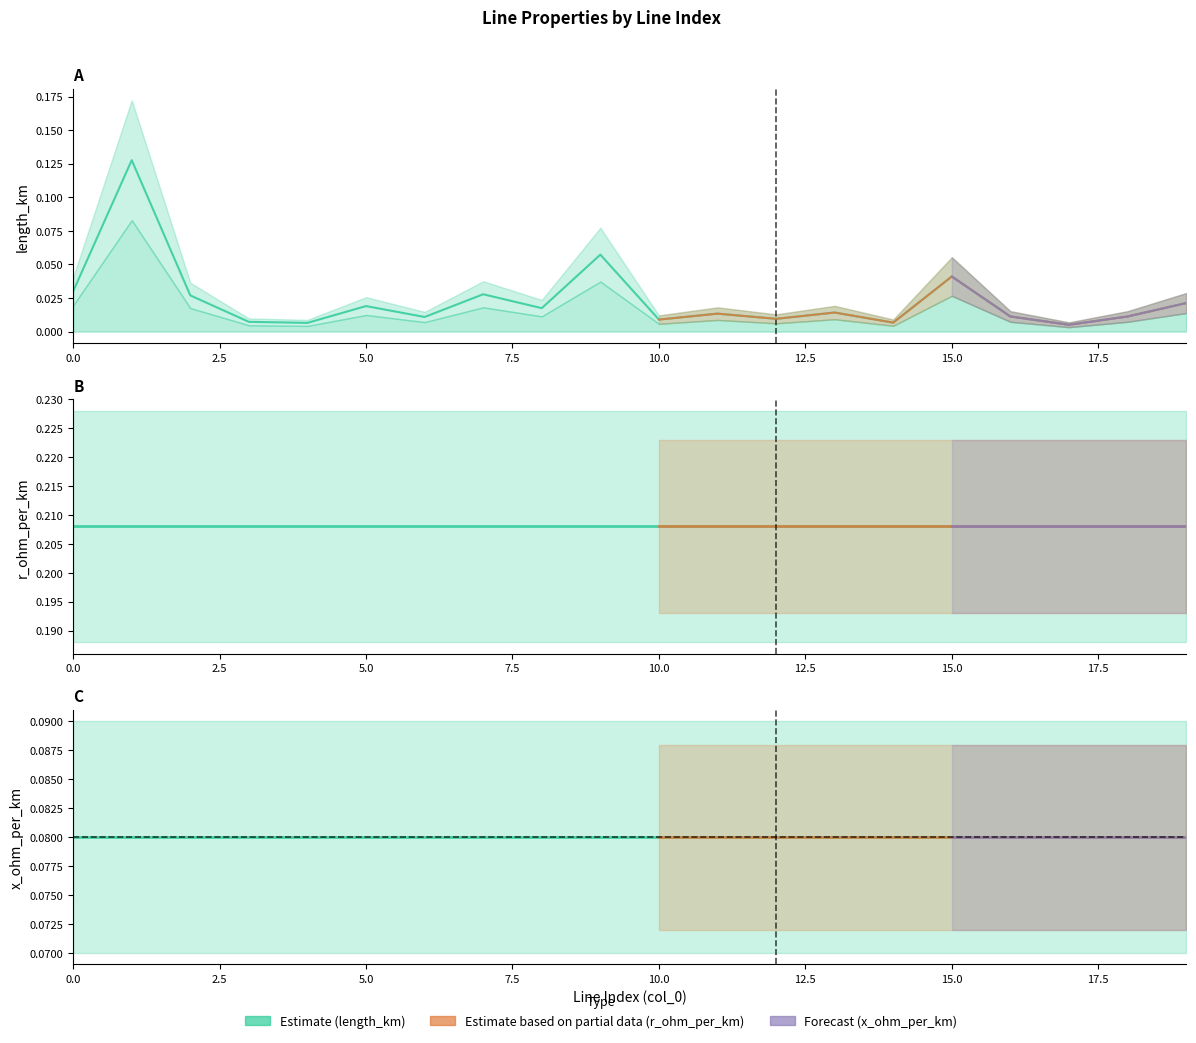

At how many categories does at least one series exceed 0?

20